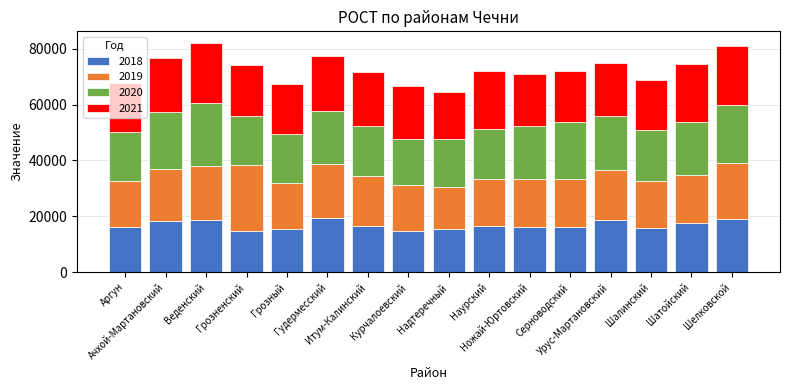

What is the highest value of the 2018 series?

19470.4